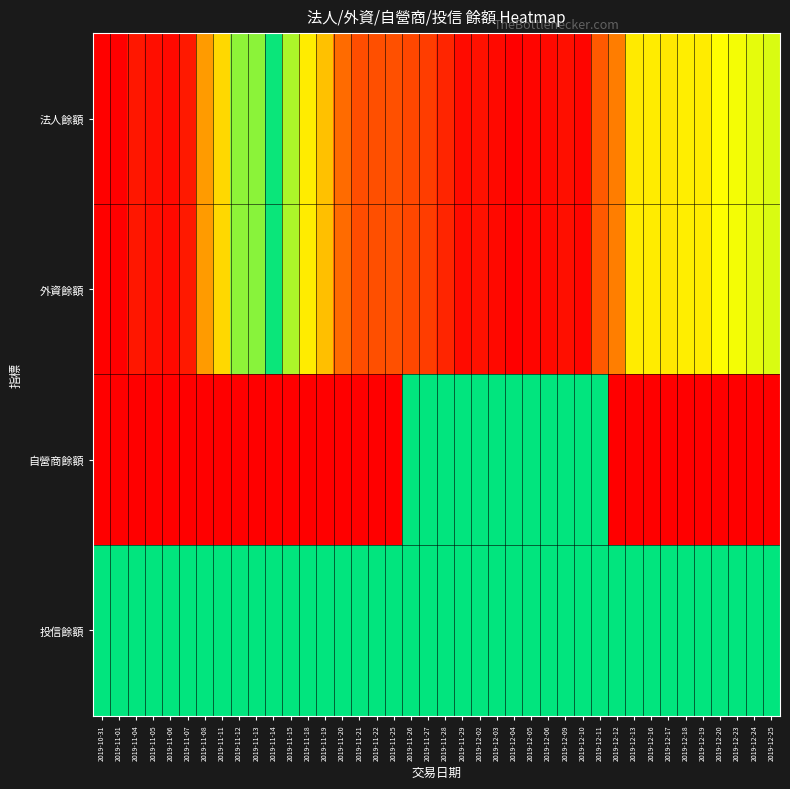

Reading left to right, list all the values displayed in this chart.

法人餘額: 2019-10-31=0.0	2019-11-01=0.0	2019-11-04=0.0	2019-11-05=0.0	2019-11-06=0.0	2019-11-07=0.0	2019-11-08=0.2	2019-11-11=0.3	2019-11-12=0.4	2019-11-13=0.4	2019-11-14=0.5	2019-11-15=0.6	2019-11-18=0.7	2019-11-19=0.7	2019-11-20=0.8	2019-11-21=0.9	2019-11-22=0.9	2019-11-25=0.9	2019-11-26=0.9	2019-11-27=0.9	2019-11-28=0.9	2019-11-29=1.0	2019-12-02=1.0	2019-12-03=1.0	2019-12-04=1.0	2019-12-05=1.0	2019-12-06=1.0	2019-12-09=1.0	2019-12-10=1.0	2019-12-11=0.9	2019-12-12=0.8	2019-12-13=0.7	2019-12-16=0.7	2019-12-17=0.7	2019-12-18=0.7	2019-12-19=0.7	2019-12-20=0.7	2019-12-23=0.7	2019-12-24=0.7	2019-12-25=0.6
外資餘額: 2019-10-31=0.0	2019-11-01=0.0	2019-11-04=0.0	2019-11-05=0.0	2019-11-06=0.0	2019-11-07=0.0	2019-11-08=0.2	2019-11-11=0.3	2019-11-12=0.4	2019-11-13=0.4	2019-11-14=0.5	2019-11-15=0.6	2019-11-18=0.7	2019-11-19=0.7	2019-11-20=0.8	2019-11-21=0.9	2019-11-22=0.9	2019-11-25=0.9	2019-11-26=0.9	2019-11-27=0.9	2019-11-28=0.9	2019-11-29=1.0	2019-12-02=1.0	2019-12-03=1.0	2019-12-04=1.0	2019-12-05=1.0	2019-12-06=1.0	2019-12-09=1.0	2019-12-10=1.0	2019-12-11=0.9	2019-12-12=0.8	2019-12-13=0.7	2019-12-16=0.7	2019-12-17=0.7	2019-12-18=0.7	2019-12-19=0.7	2019-12-20=0.7	2019-12-23=0.7	2019-12-24=0.6	2019-12-25=0.6
自營商餘額: 2019-10-31=0.0	2019-11-01=0.0	2019-11-04=0.0	2019-11-05=0.0	2019-11-06=0.0	2019-11-07=0.0	2019-11-08=0.0	2019-11-11=0.0	2019-11-12=0.0	2019-11-13=0.0	2019-11-14=0.0	2019-11-15=0.0	2019-11-18=0.0	2019-11-19=0.0	2019-11-20=0.0	2019-11-21=0.0	2019-11-22=0.0	2019-11-25=0.0	2019-11-26=0.5	2019-11-27=0.5	2019-11-28=0.5	2019-11-29=0.5	2019-12-02=0.5	2019-12-03=0.5	2019-12-04=0.5	2019-12-05=0.5	2019-12-06=0.5	2019-12-09=0.5	2019-12-10=0.5	2019-12-11=0.5	2019-12-12=1.0	2019-12-13=1.0	2019-12-16=1.0	2019-12-17=1.0	2019-12-18=1.0	2019-12-19=1.0	2019-12-20=1.0	2019-12-23=1.0	2019-12-24=1.0	2019-12-25=1.0
投信餘額: 2019-10-31=0.5	2019-11-01=0.5	2019-11-04=0.5	2019-11-05=0.5	2019-11-06=0.5	2019-11-07=0.5	2019-11-08=0.5	2019-11-11=0.5	2019-11-12=0.5	2019-11-13=0.5	2019-11-14=0.5	2019-11-15=0.5	2019-11-18=0.5	2019-11-19=0.5	2019-11-20=0.5	2019-11-21=0.5	2019-11-22=0.5	2019-11-25=0.5	2019-11-26=0.5	2019-11-27=0.5	2019-11-28=0.5	2019-11-29=0.5	2019-12-02=0.5	2019-12-03=0.5	2019-12-04=0.5	2019-12-05=0.5	2019-12-06=0.5	2019-12-09=0.5	2019-12-10=0.5	2019-12-11=0.5	2019-12-12=0.5	2019-12-13=0.5	2019-12-16=0.5	2019-12-17=0.5	2019-12-18=0.5	2019-12-19=0.5	2019-12-20=0.5	2019-12-23=0.5	2019-12-24=0.5	2019-12-25=0.5